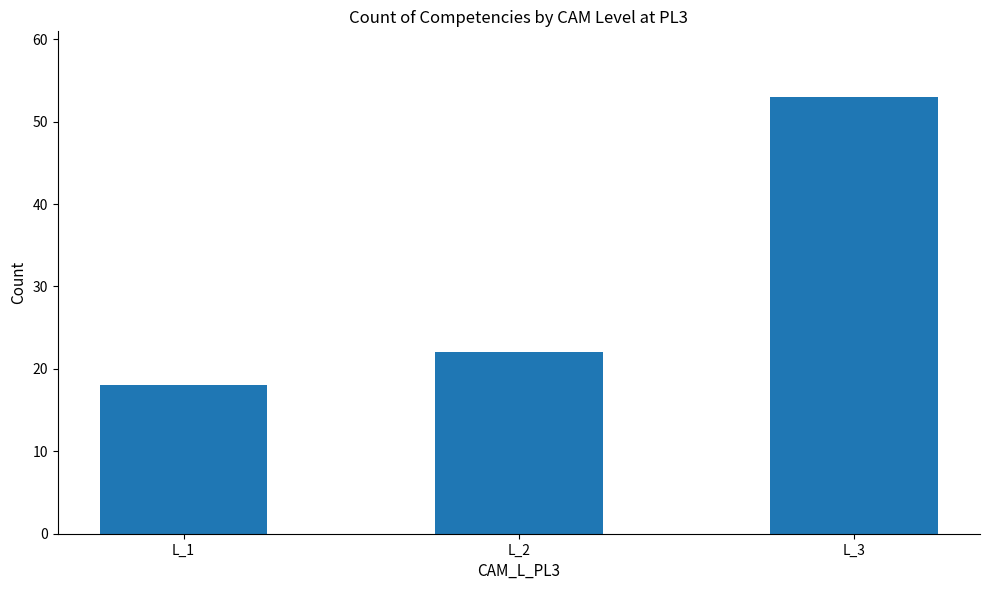

Which has a higher value, L_1 or L_2?

L_2